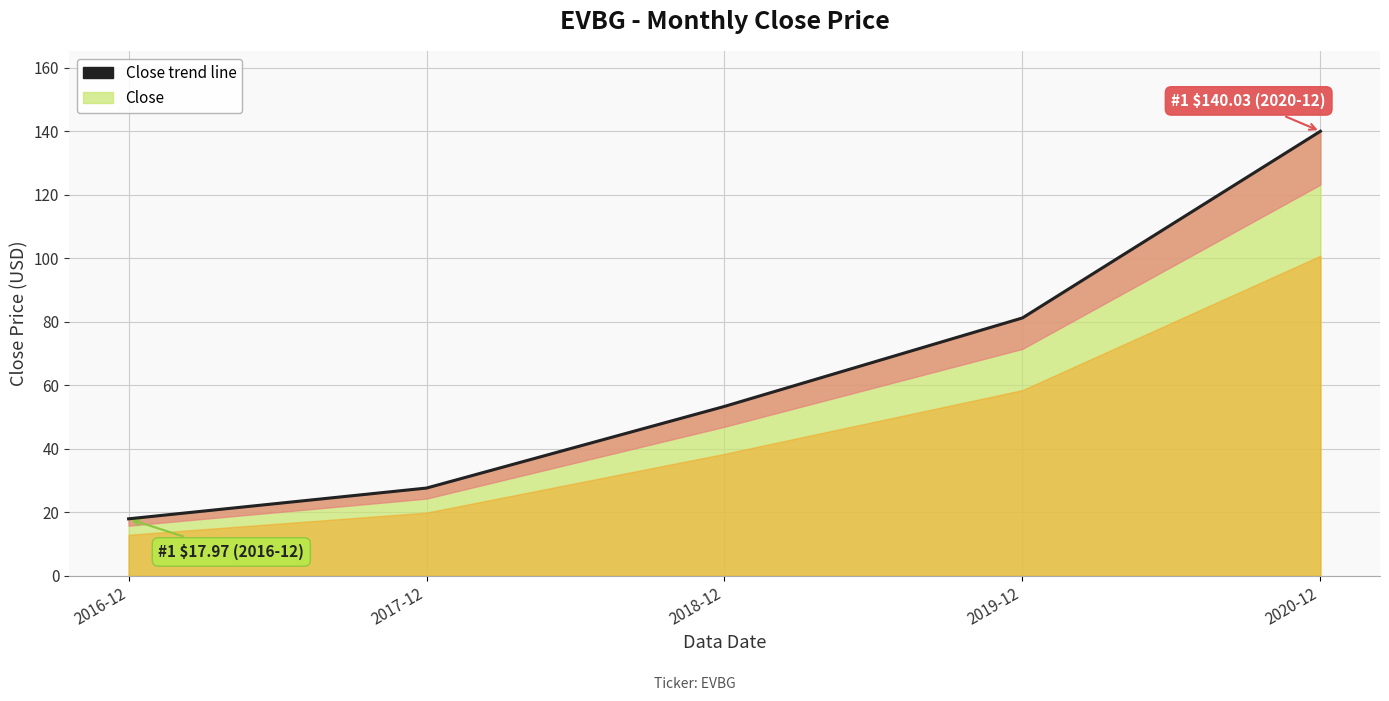

List the labels in order of value, smallest first.

2016-12, 2017-12, 2018-12, 2019-12, 2020-12